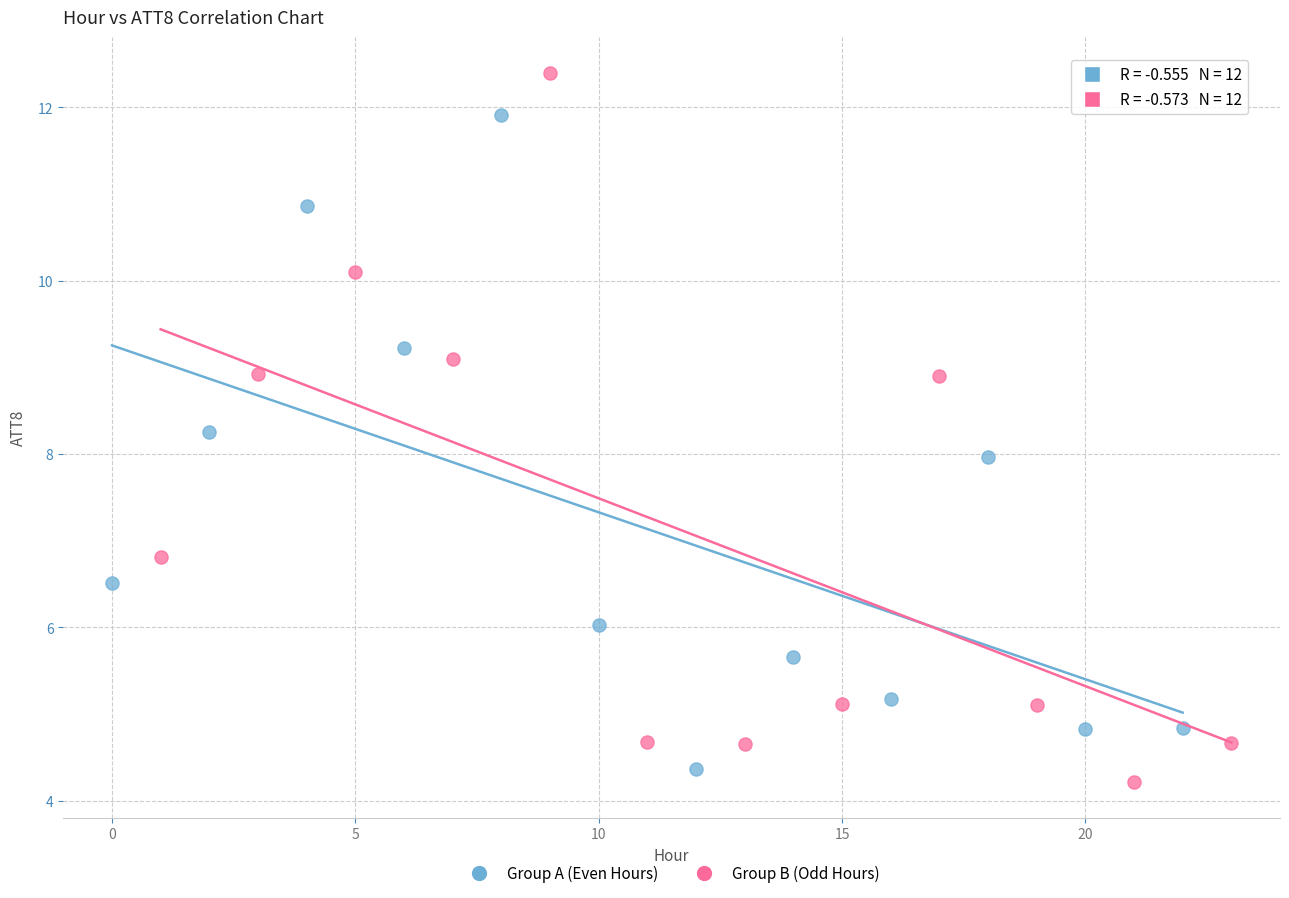

Which series reaches the maximum Y coordinate?

Group B (Odd Hours)